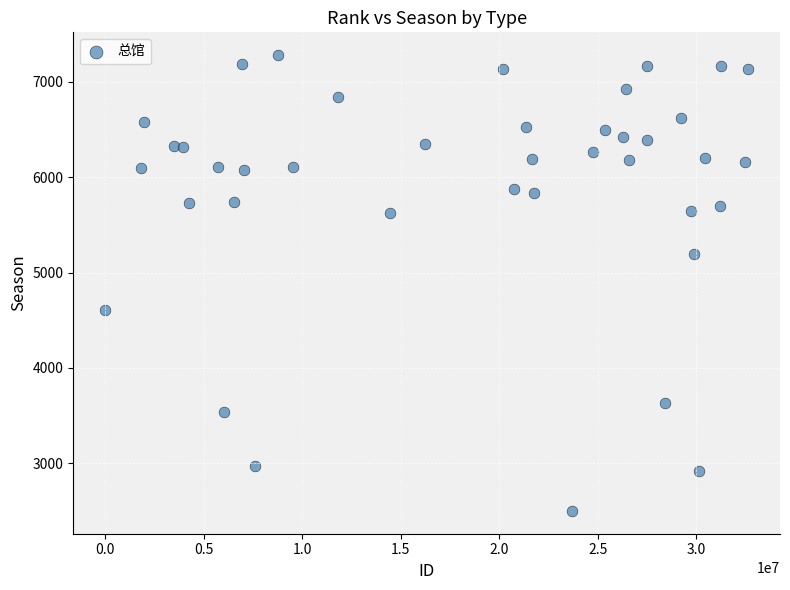

What is the range of Y values (max minus min)?

4781